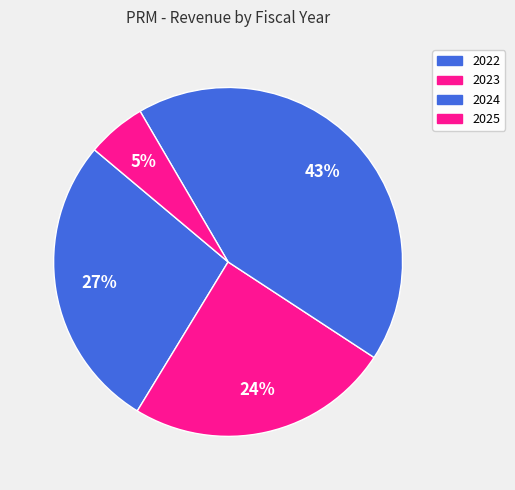

To the nearest percent, what is the difference between the 2022 and 2023 slice percentages?

3%